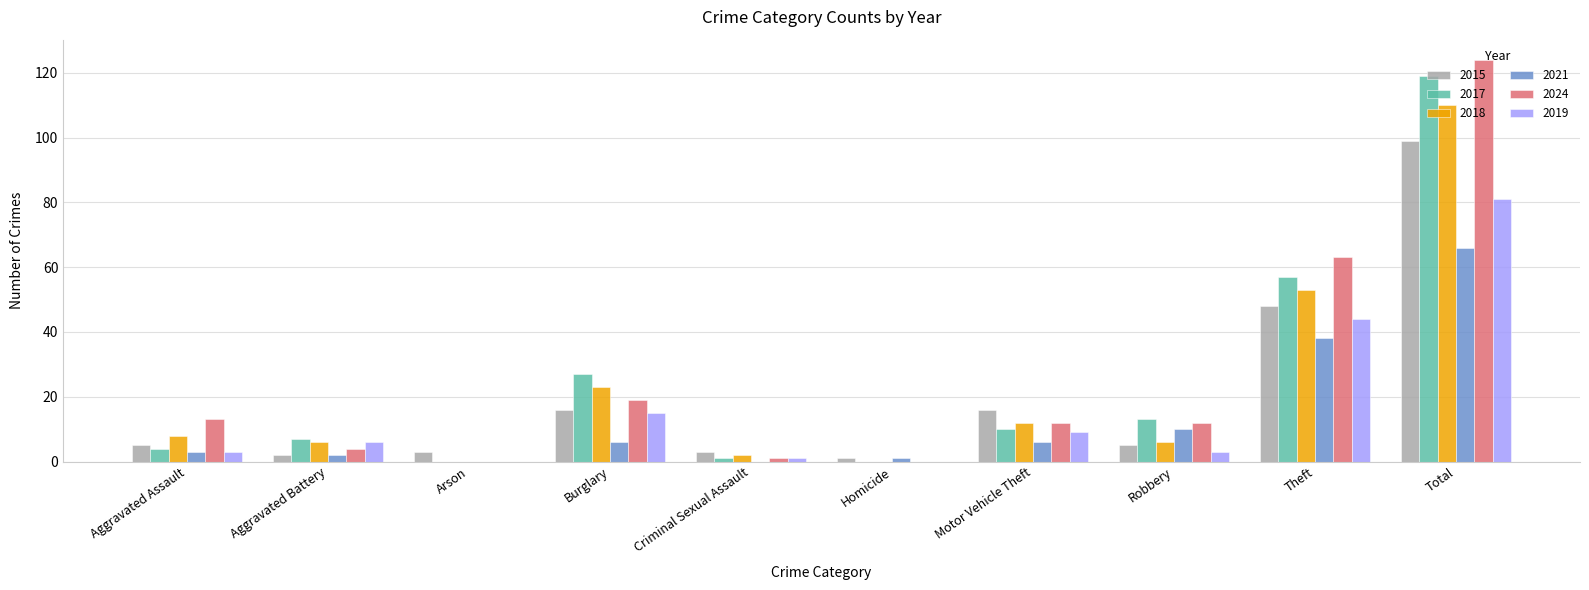

How many series are shown in this chart?

6